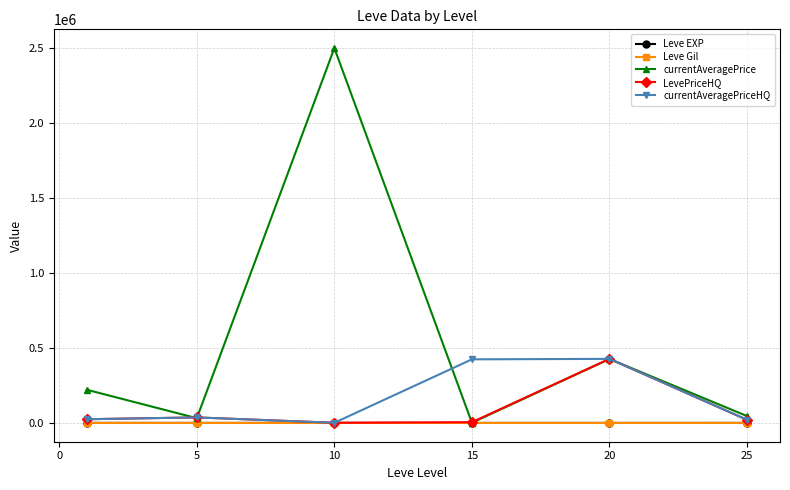

True or false: Leve EXP and Leve Gil intersect in this chart.

False